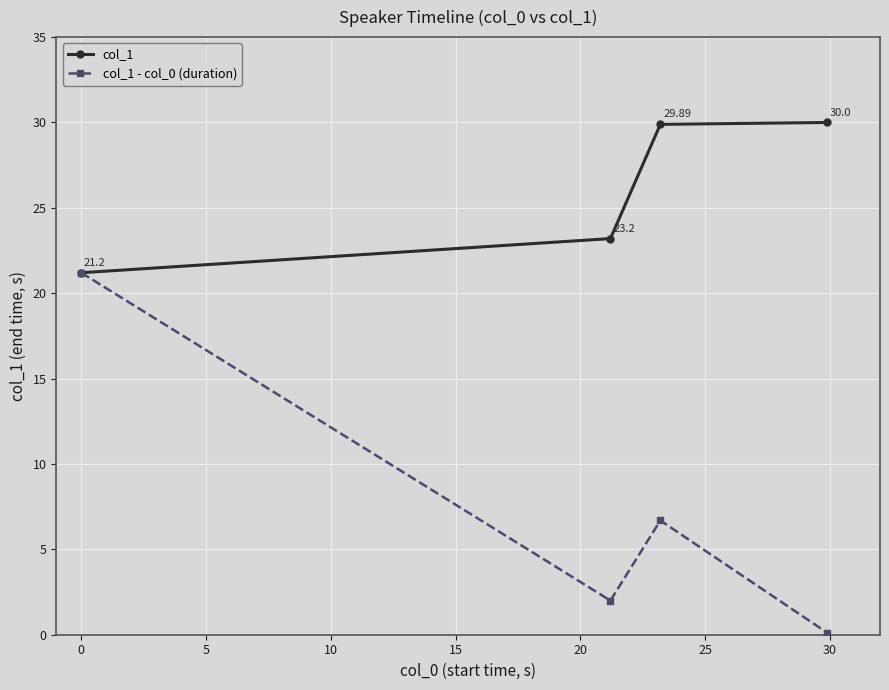

Which series has the largest total across all categories?

col_1